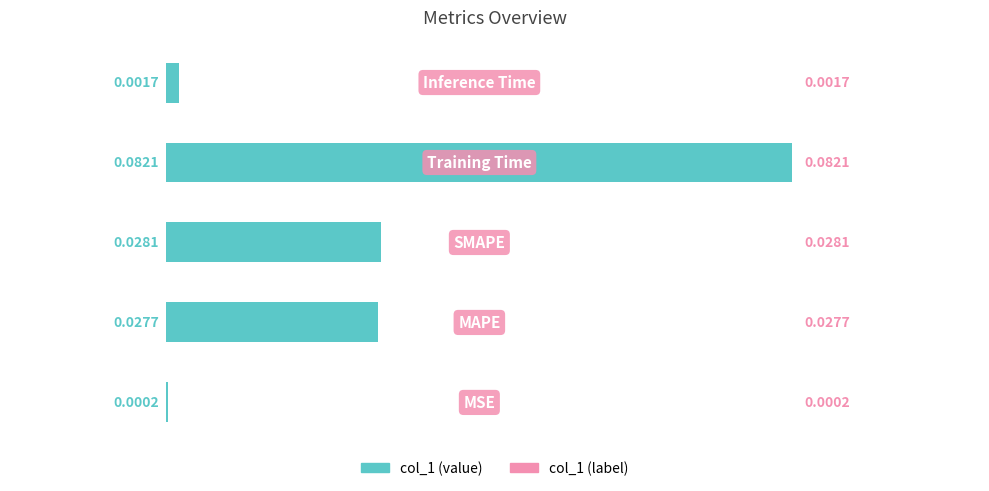

List the labels in order of value, largest first.

3, 2, 1, 4, 0